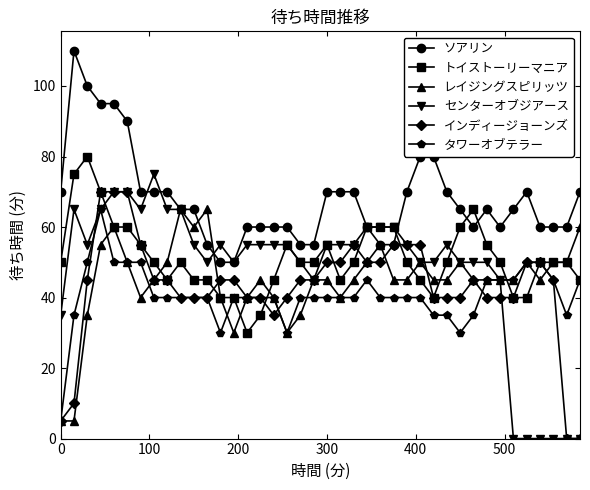

What is the average value of the インディージョーンズ series?

43